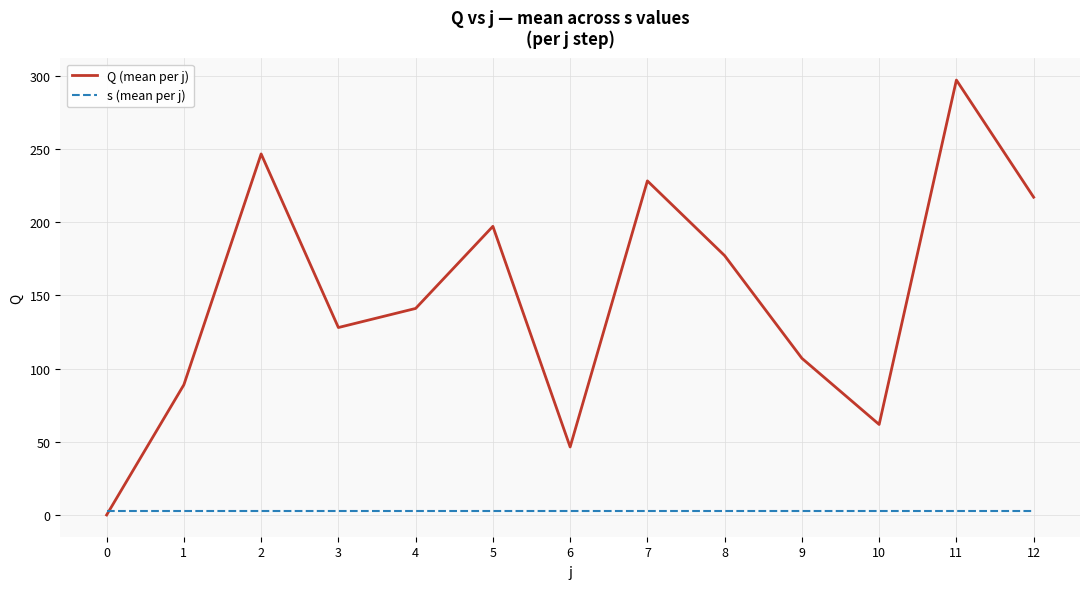

At which label does Q (mean per j) reach its peak?

11